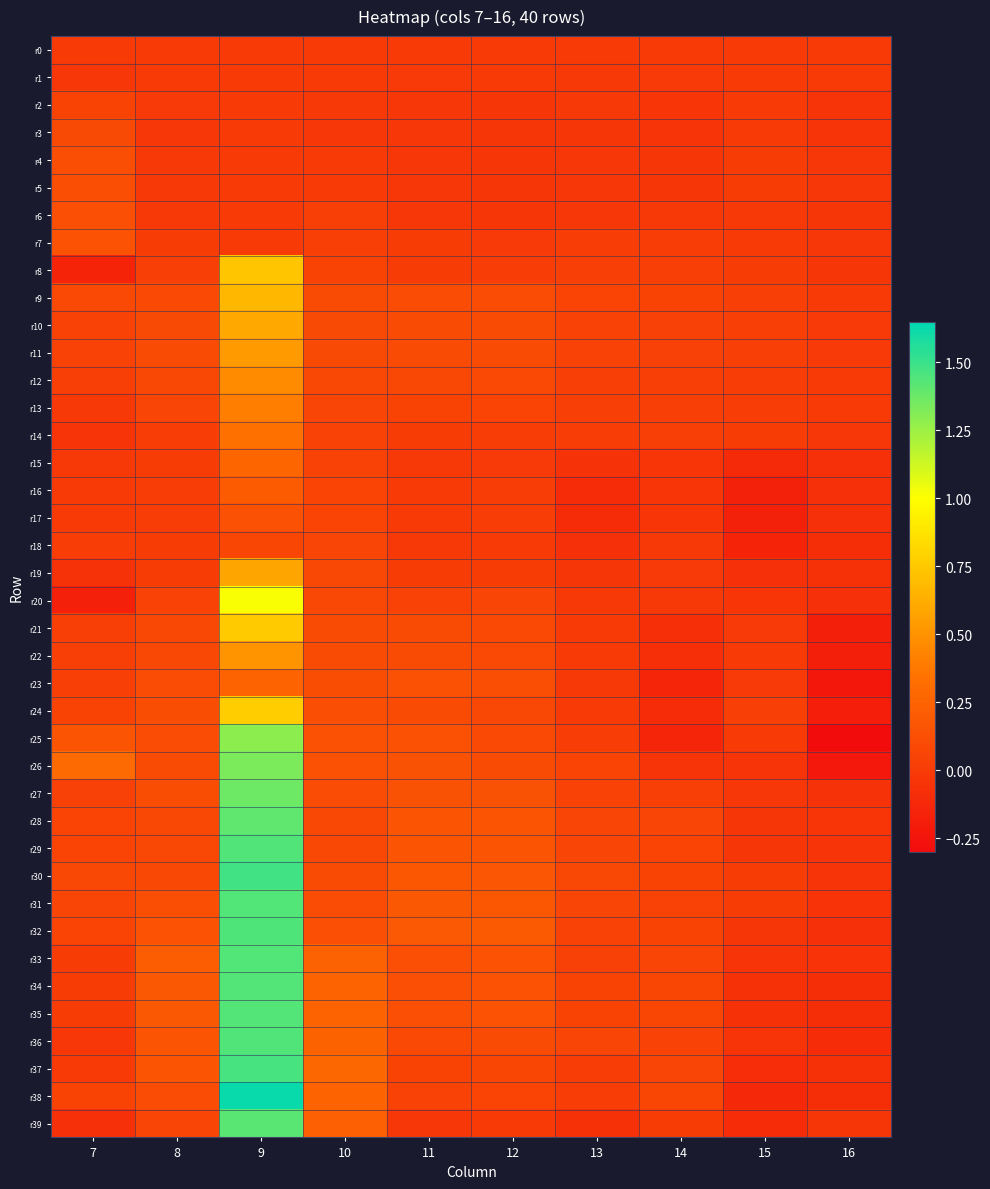

At how many categories does at least one series exceed 0?

9